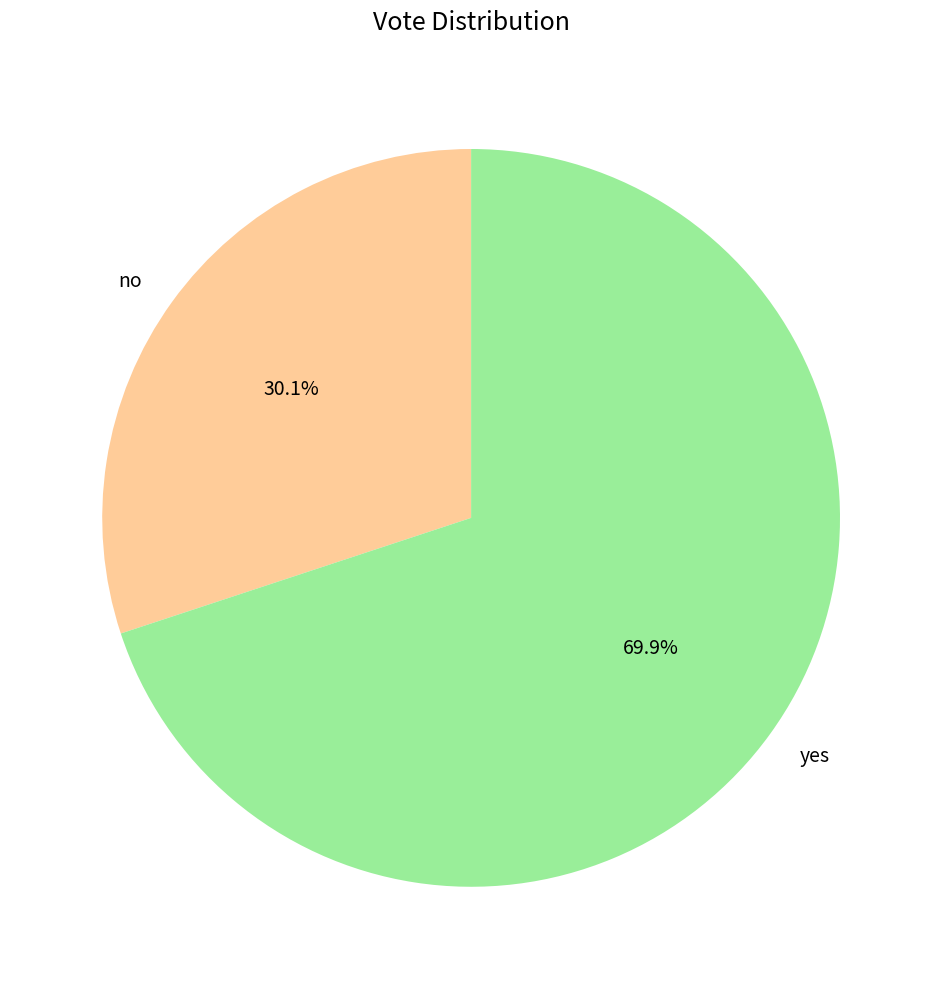

How many segments does this pie chart have?

2